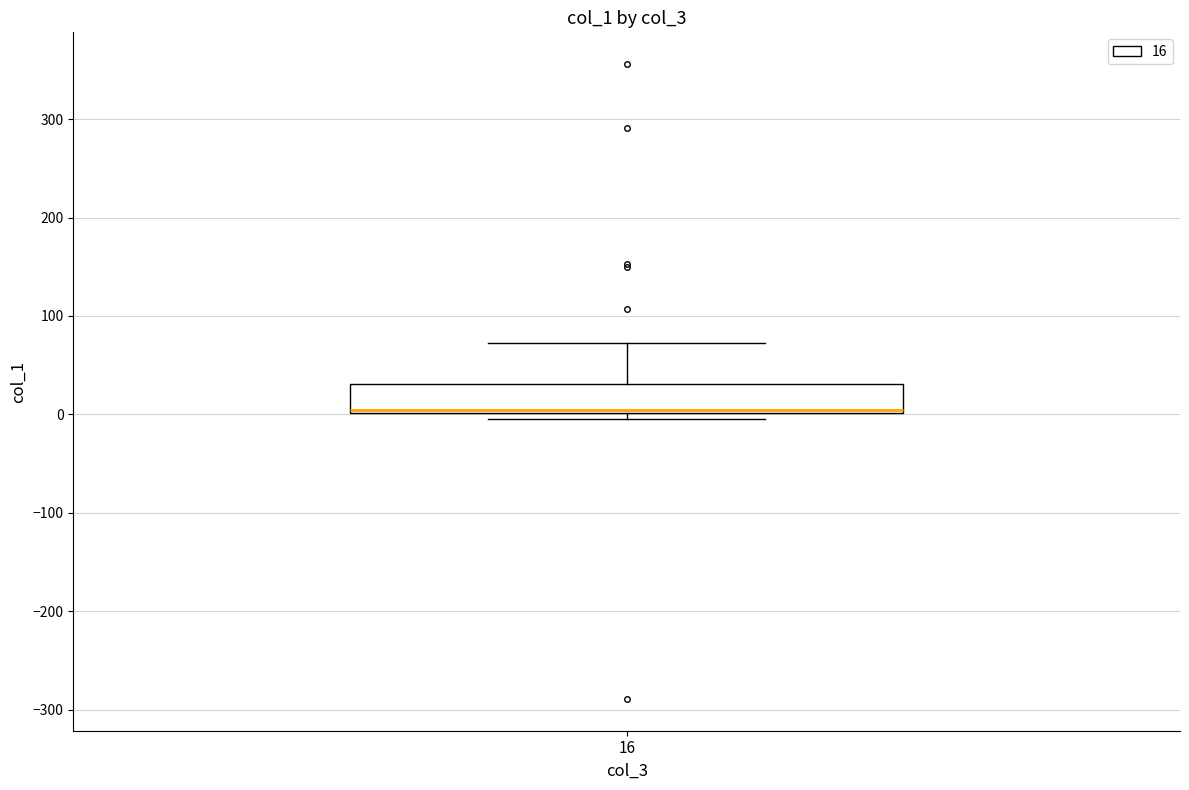

Transcribe this box plot: give where the median line is, the range the box spans, and where the two whiskers end, as read against the y-axis. The values are not printed on the chart, so give them approximately, as read against the axis.

median 0 (just above the box's lower edge), box 0 to 30, whiskers 0 (just below the box's lower edge) to 70